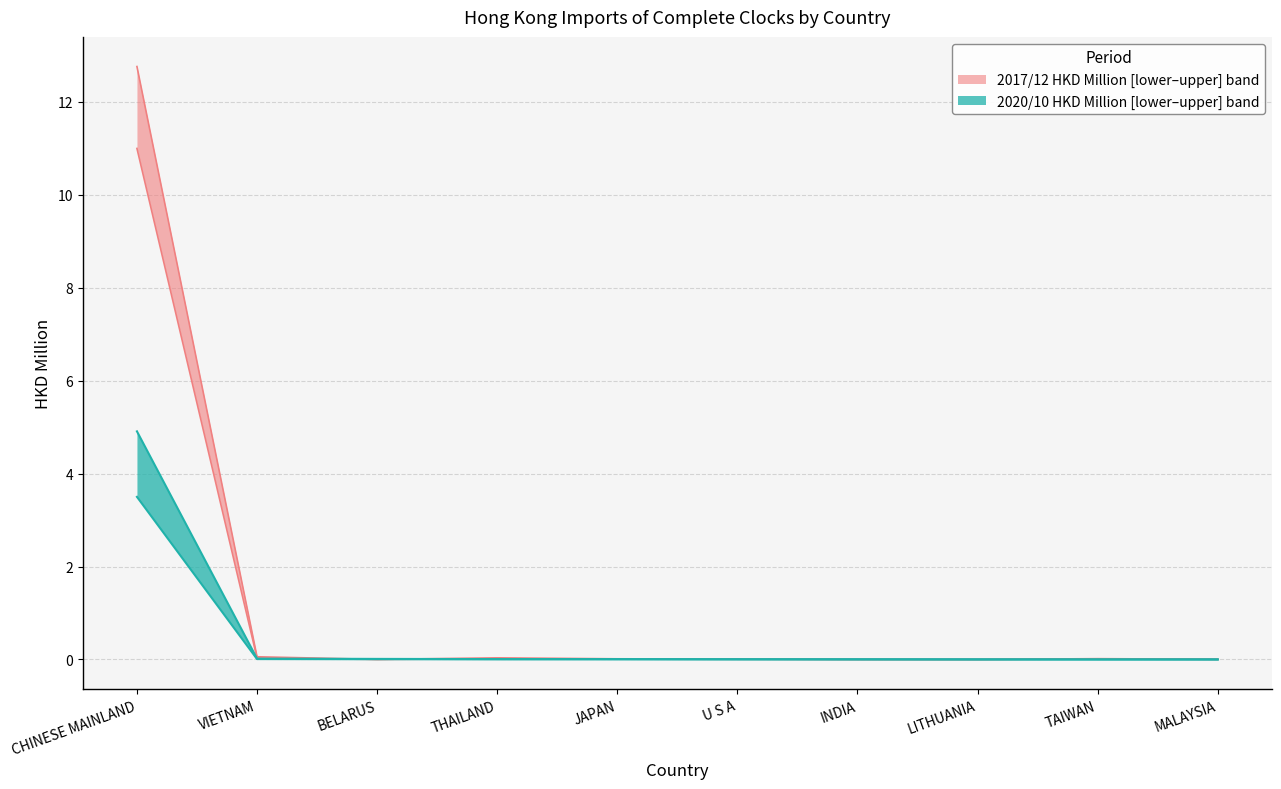

At which label does 202010 HKD Million (lower) reach its minimum?

TAIWAN